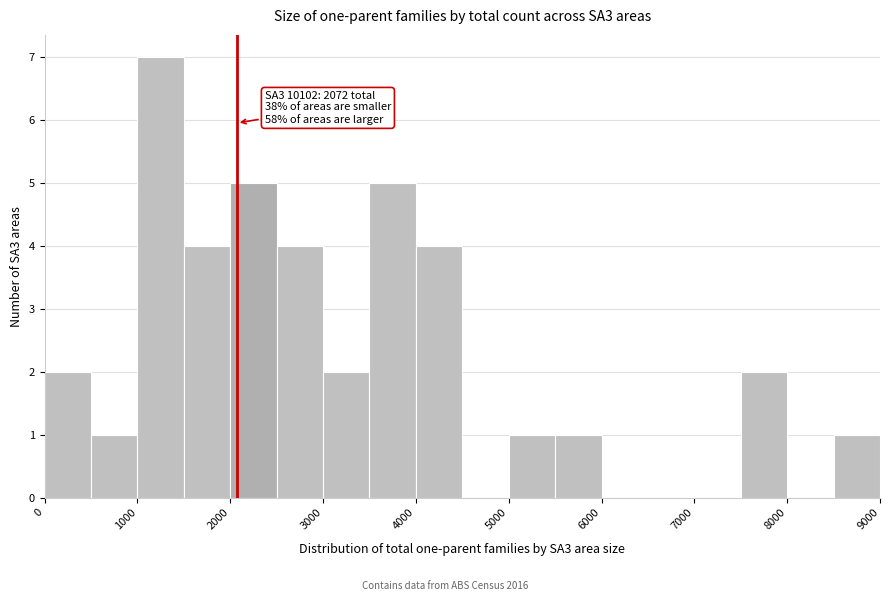

Over which range of the x-axis is the bar tallest?

1000 to 1500